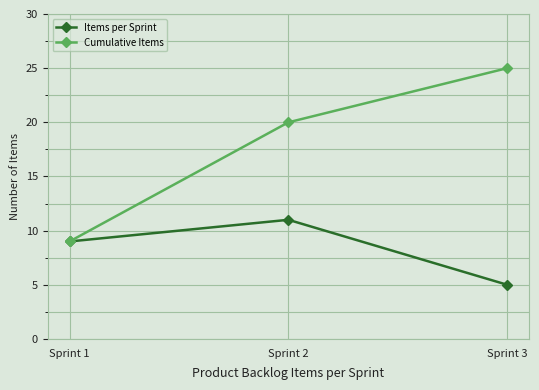

The Items per Sprint series shows 9 at Sprint 1. True or false?

True